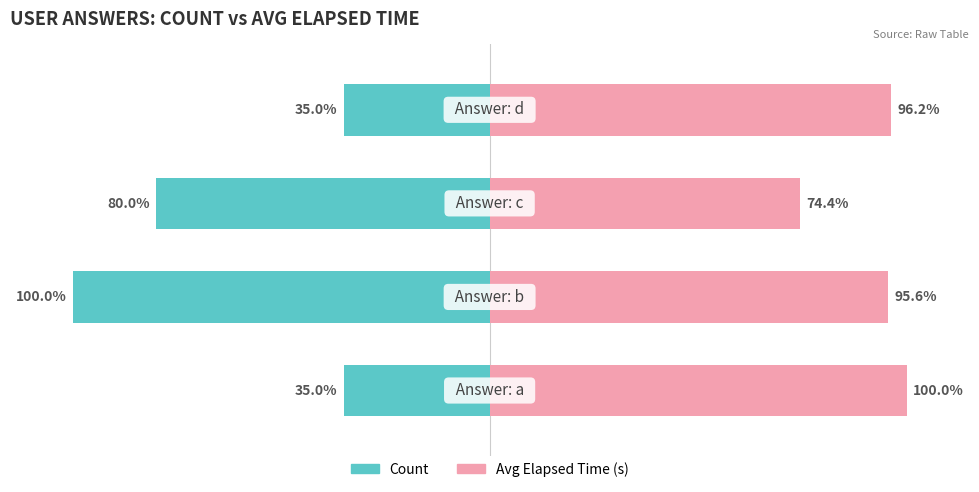

Rank the series at 1 from highest to lowest value.

Avg Elapsed Time (s), Count